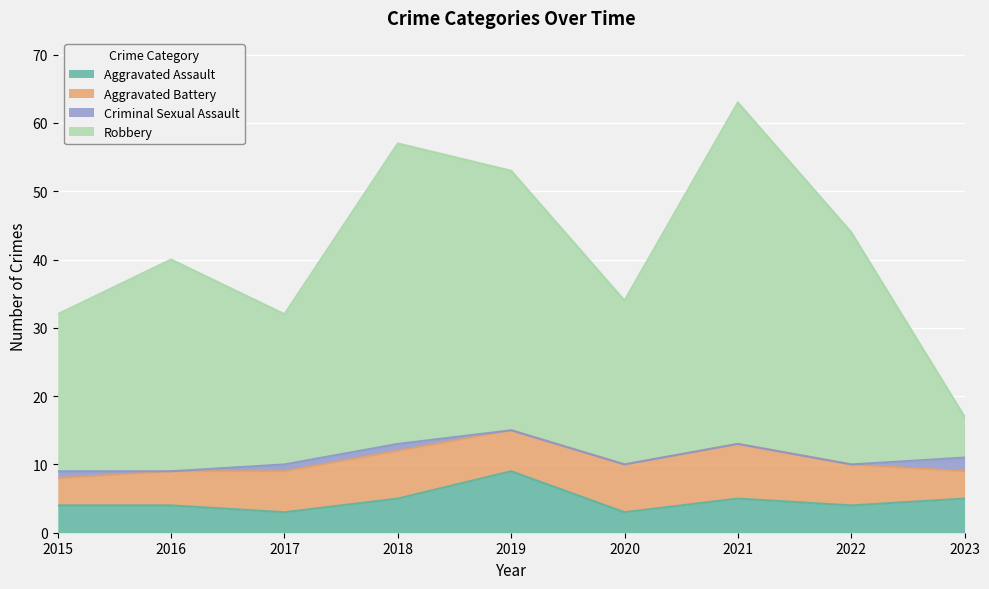

Is the value of Robbery at 2022 greater than the value of Aggravated Assault at 2016?

Yes